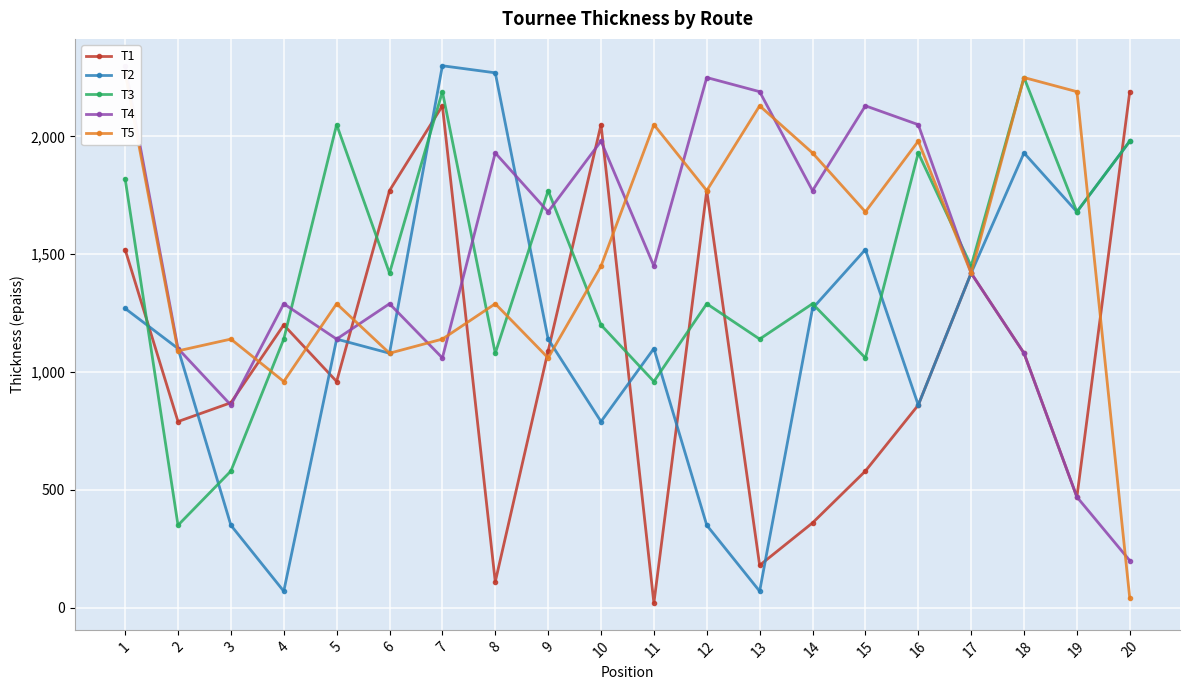

Reading left to right, list all the values displayed in this chart.

T1: 1=1520	2=790	3=870	4=1200	5=960	6=1770	7=2130	8=110	9=1090	10=2050	11=20	12=1770	13=180	14=360	15=580	16=860	17=1420	18=1080	19=470	20=2190
T2: 1=1270	2=1100	3=350	4=70	5=1140	6=1080	7=2300	8=2270	9=1140	10=790	11=1100	12=350	13=70	14=1270	15=1520	16=860	17=1420	18=1930	19=1680	20=1980
T3: 1=1820	2=350	3=580	4=1140	5=2050	6=1420	7=2190	8=1080	9=1770	10=1200	11=960	12=1290	13=1140	14=1290	15=1060	16=1930	17=1450	18=2250	19=1680	20=1980
T4: 1=2300	2=1100	3=860	4=1290	5=1140	6=1290	7=1060	8=1930	9=1680	10=1980	11=1450	12=2250	13=2190	14=1770	15=2130	16=2050	17=1420	18=1080	19=470	20=200
T5: 1=2270	2=1090	3=1140	4=960	5=1290	6=1080	7=1140	8=1290	9=1060	10=1450	11=2050	12=1770	13=2130	14=1930	15=1680	16=1980	17=1420	18=2250	19=2190	20=40